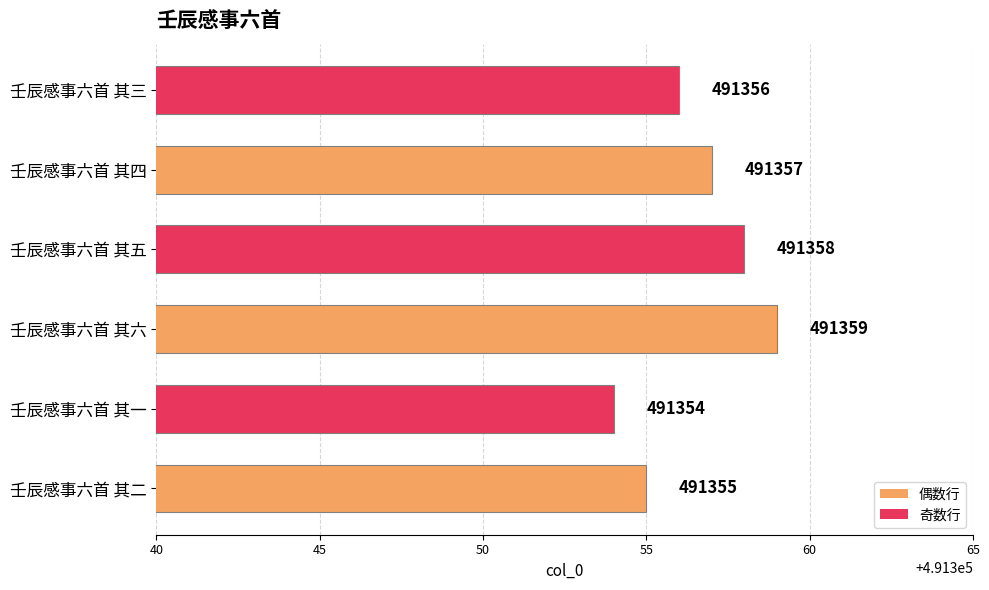

What is the ratio of the value at 壬辰感事六首 其一 to the value at 壬辰感事六首 其三?

1.0